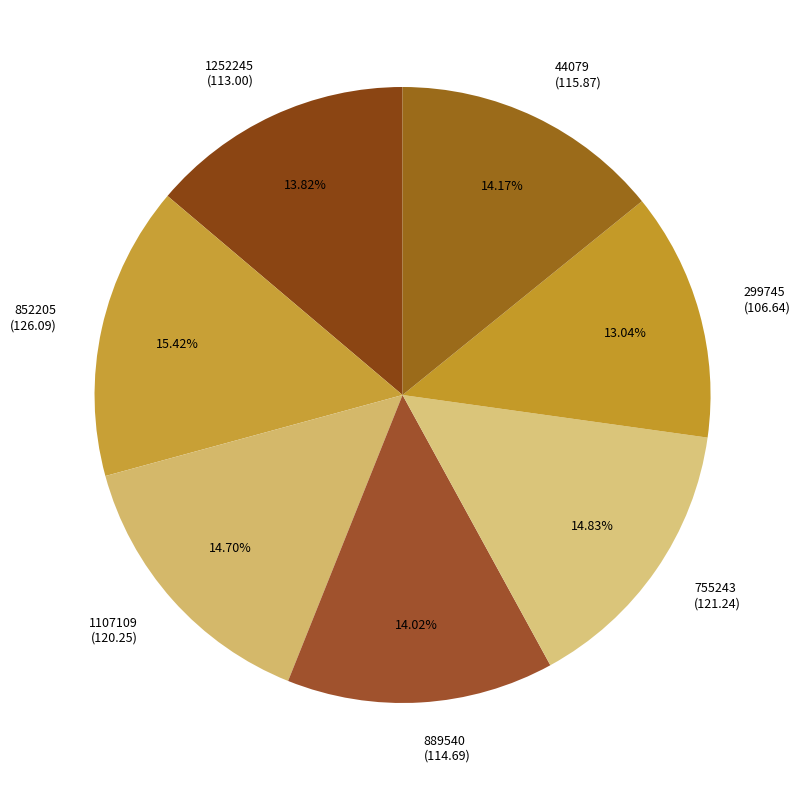

What percentage is the 889540 slice, to the nearest percent?

14%